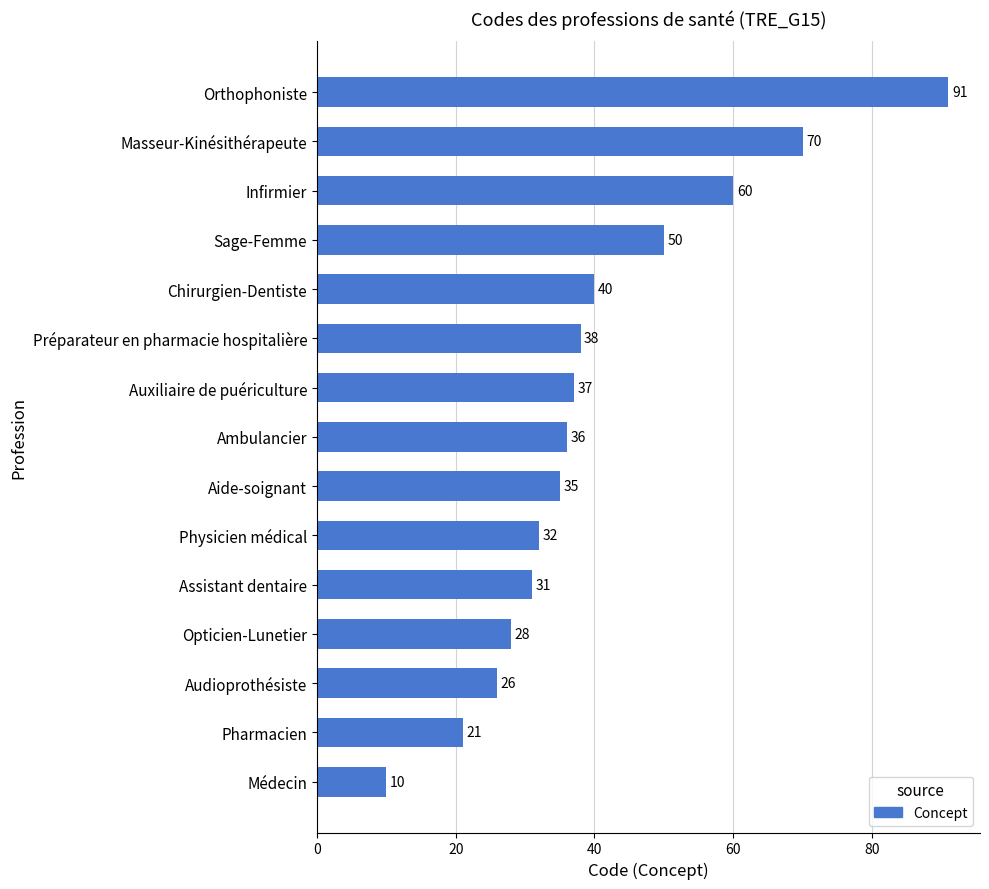

What is the smallest value displayed?

10